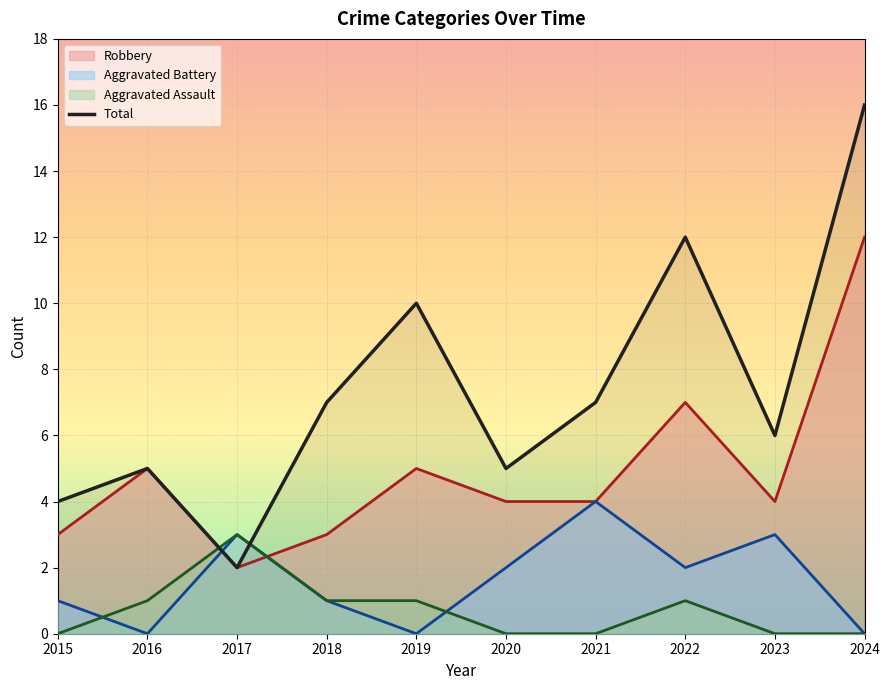

What is the change in value from 2018 to 2022?

+5